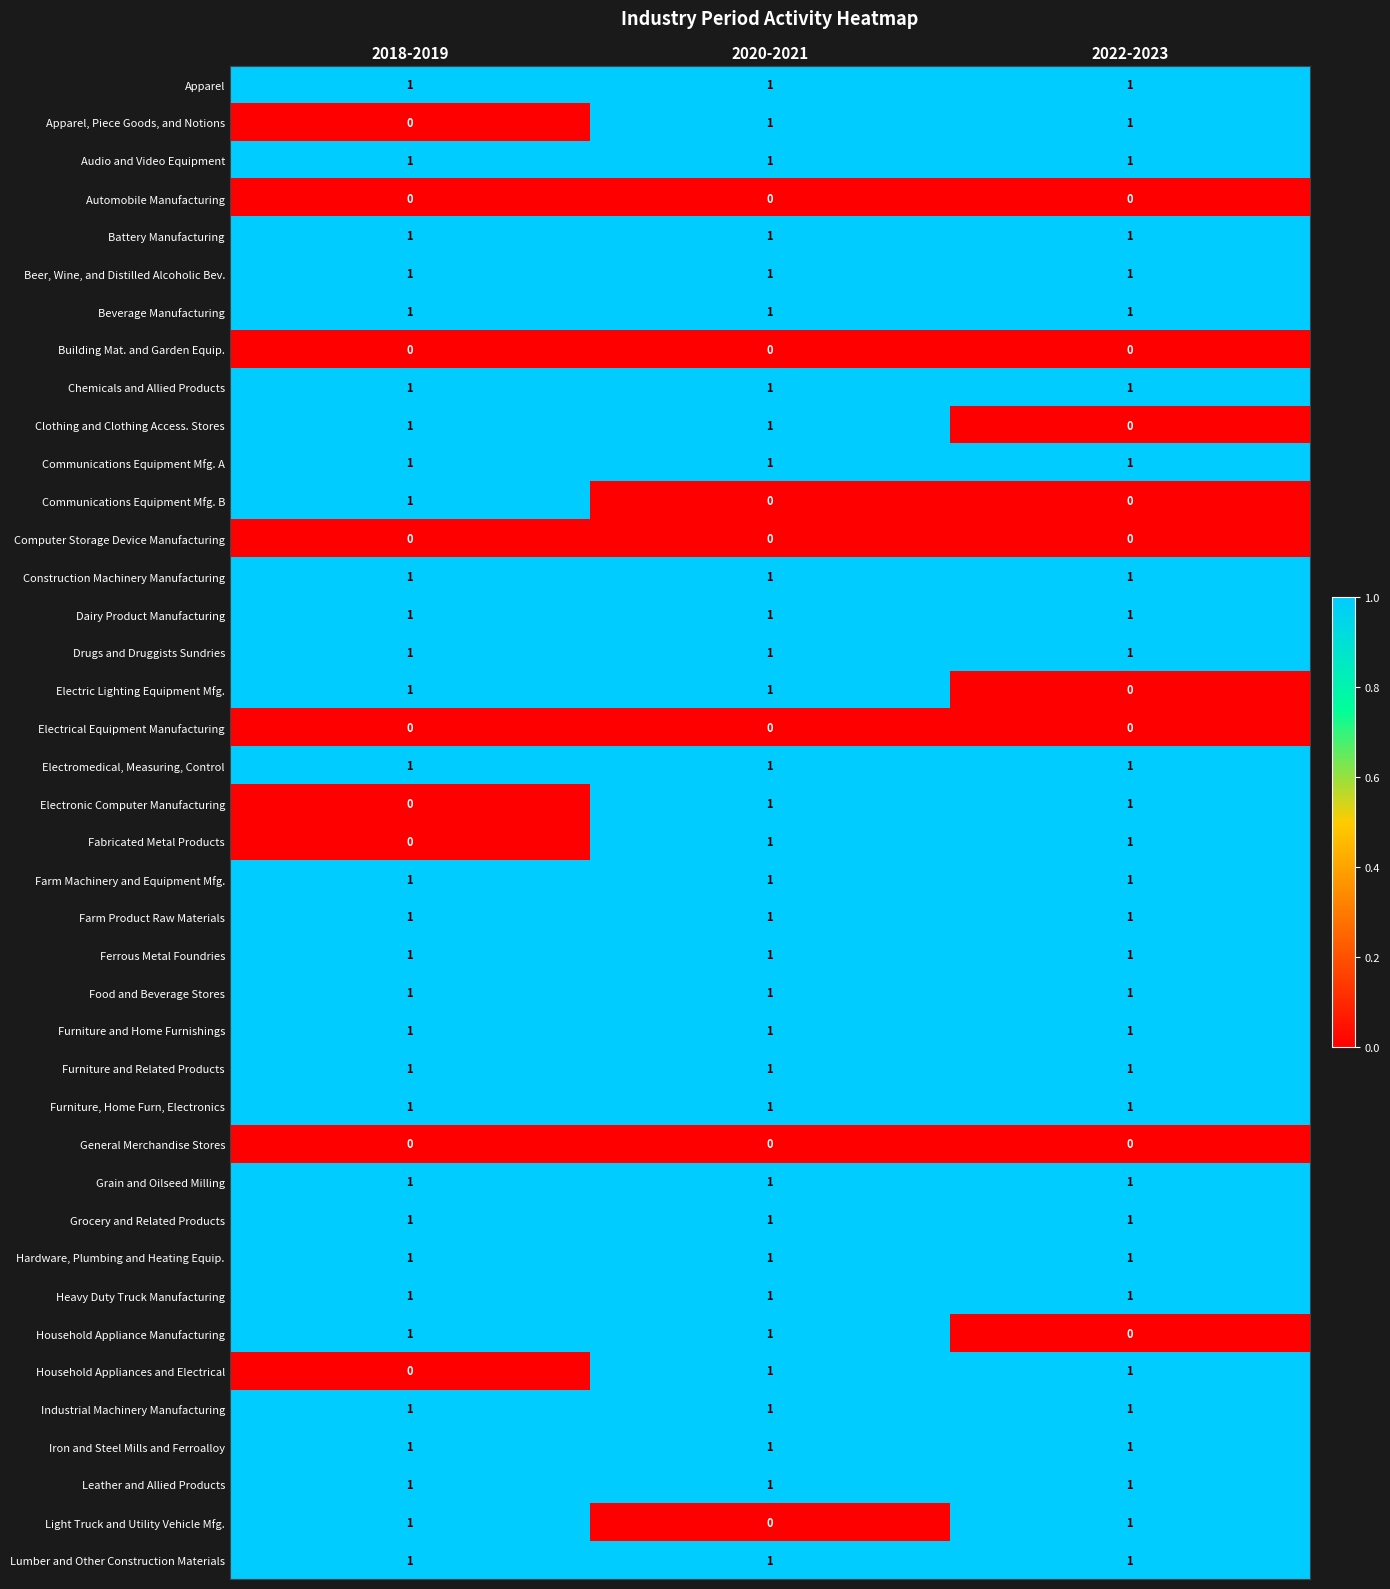

The value of General Merchandise Stores at 2022-2023 is 0. True or false?

True